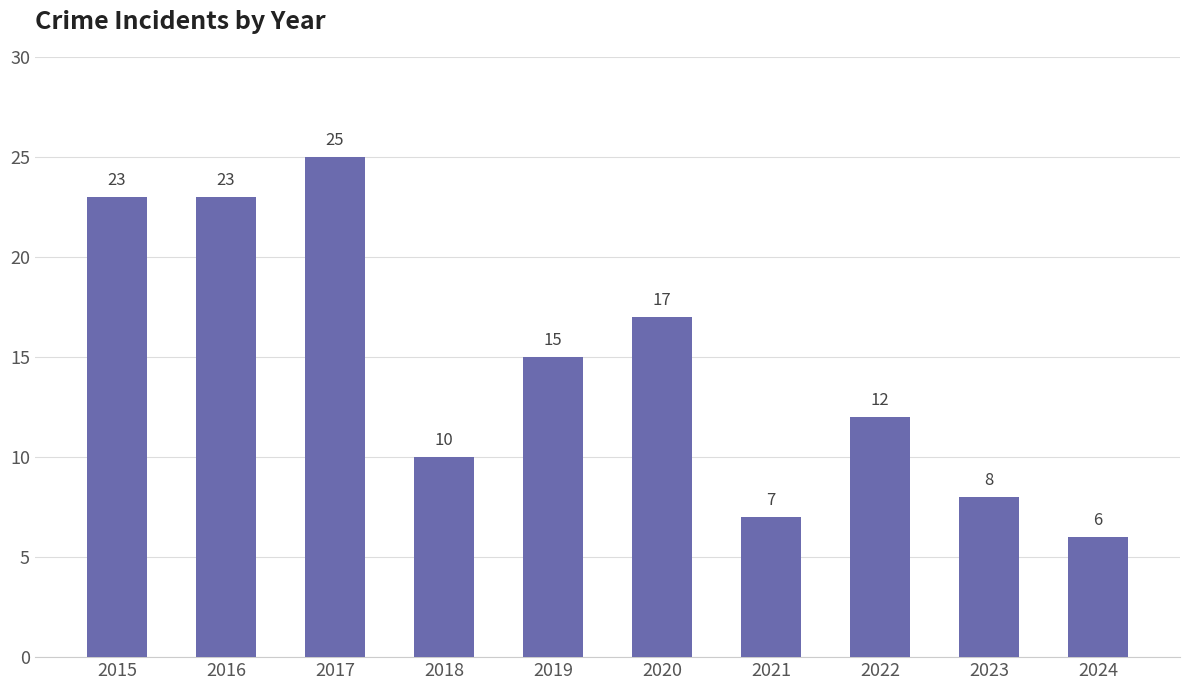

Are the bars horizontal?

No